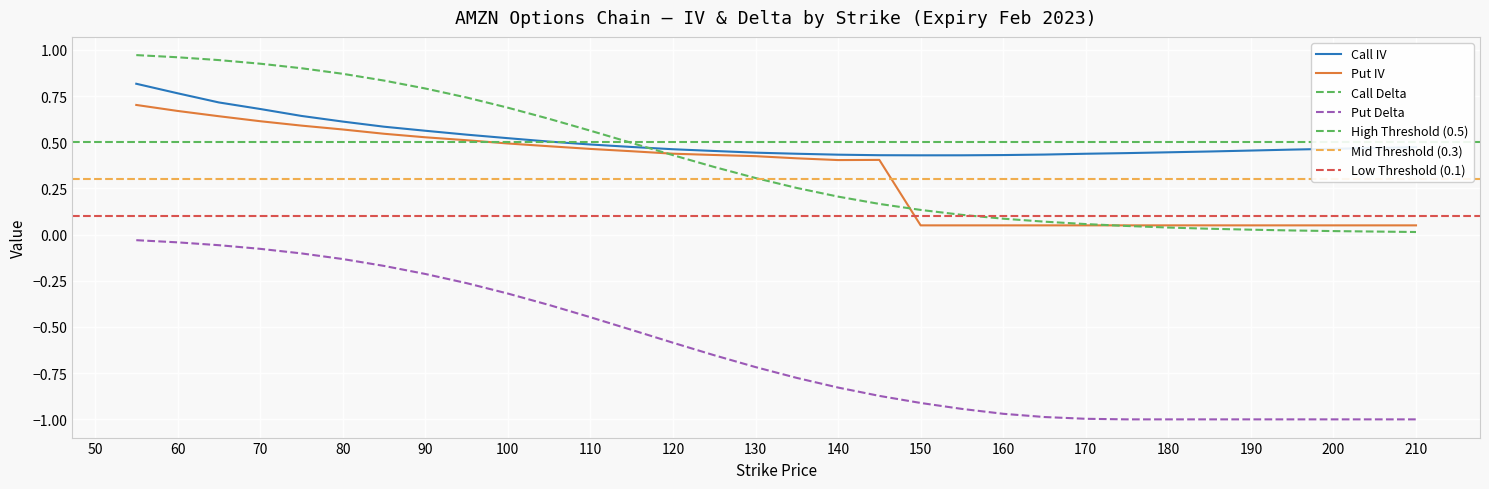

After their last crossing, which series has the higher values: Call Delta or Put IV?

Put IV